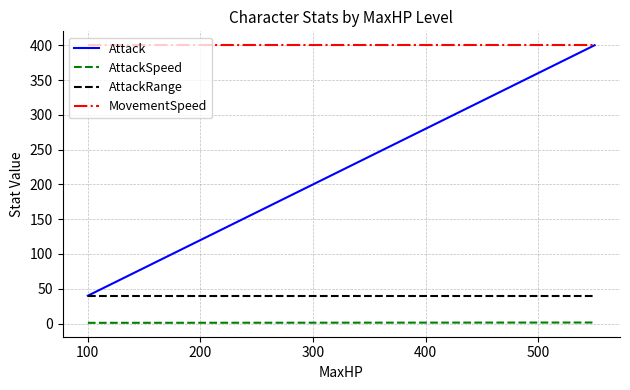

True or false: MovementSpeed and AttackSpeed cross at least once.

False